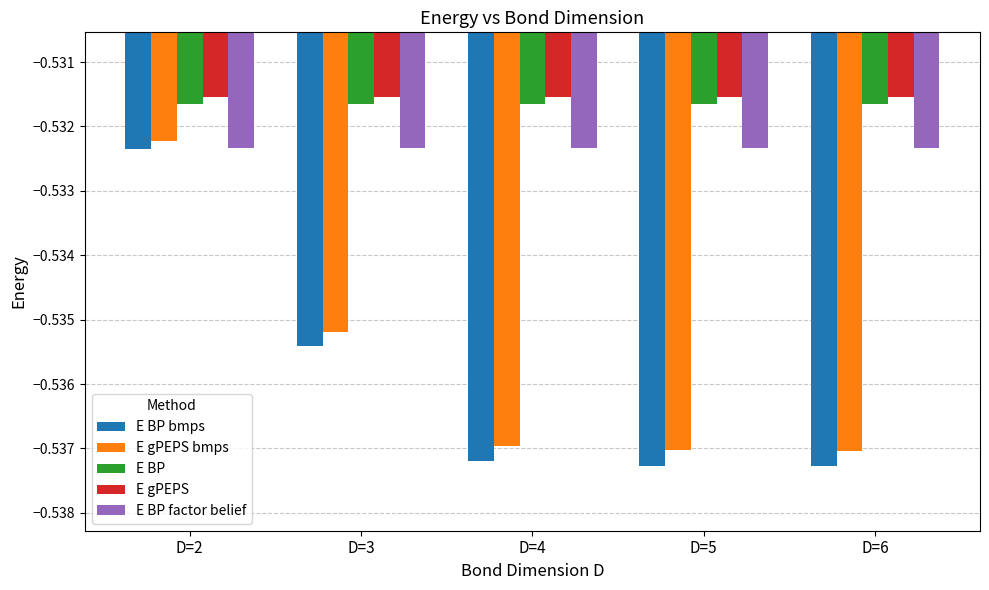

Is it true that E gPEPS equals -0.9 at D=4?

False